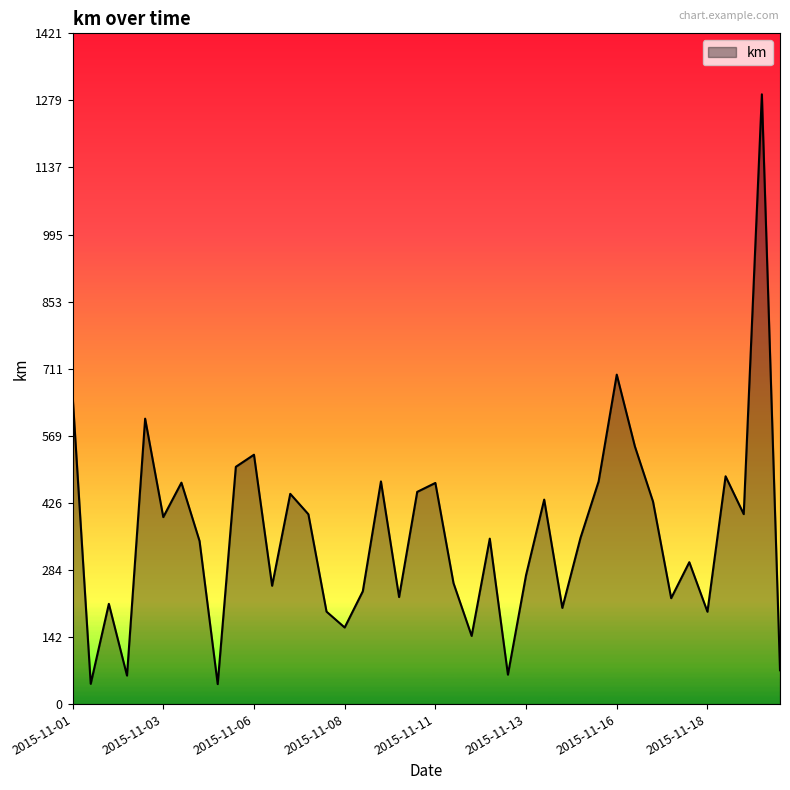

How many values are below 352?

20